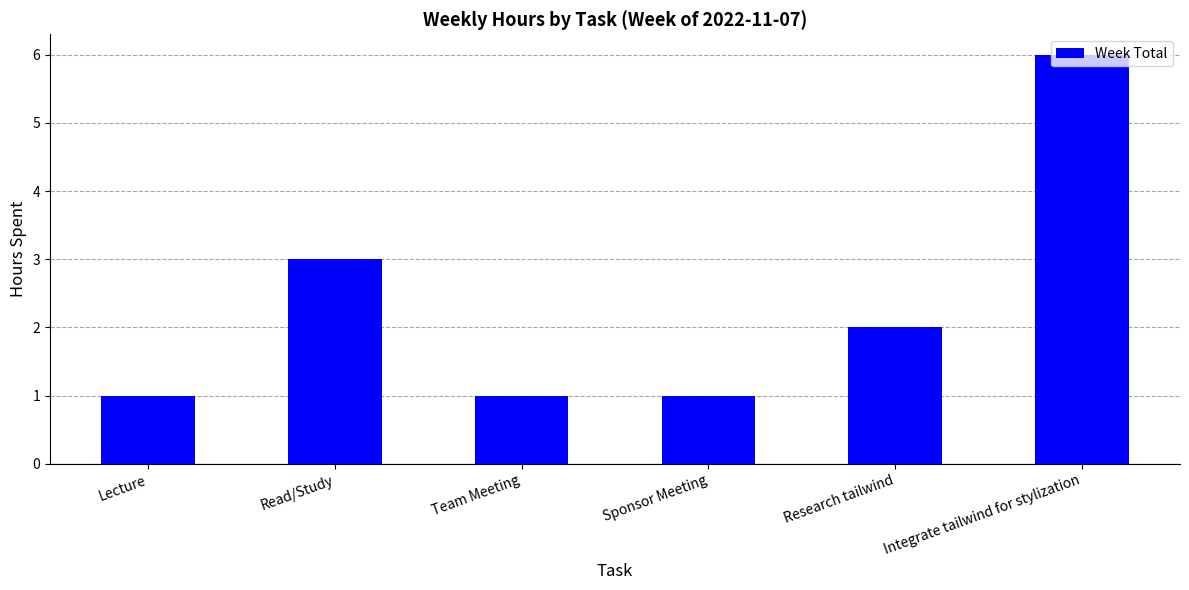

What is the difference between the values at Research tailwind and Team Meeting?

1